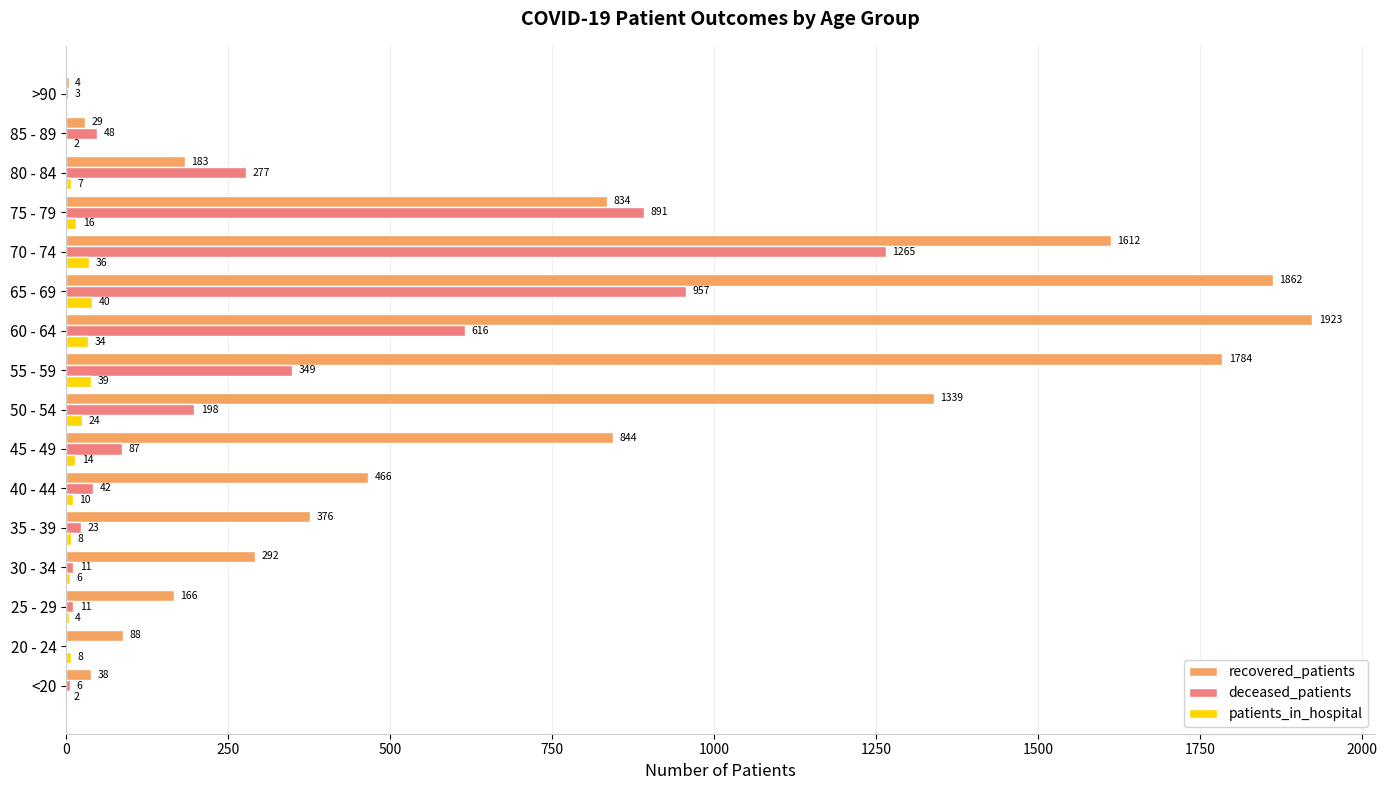

How many data points does each series have?

16